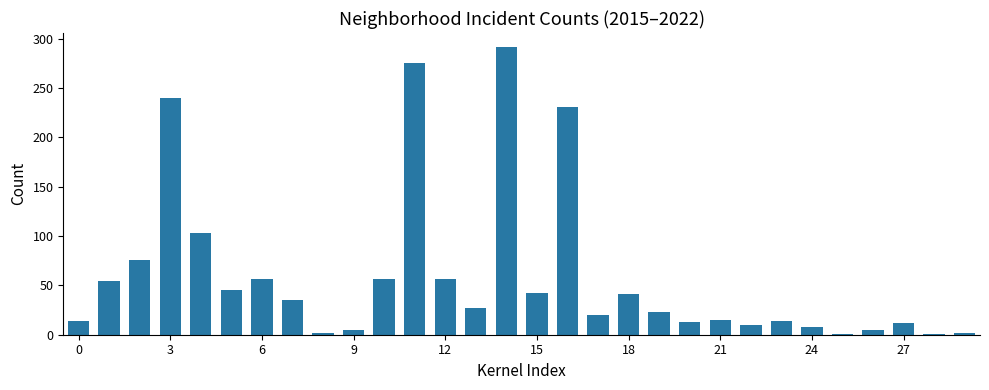

How many data points are less than 27?

15